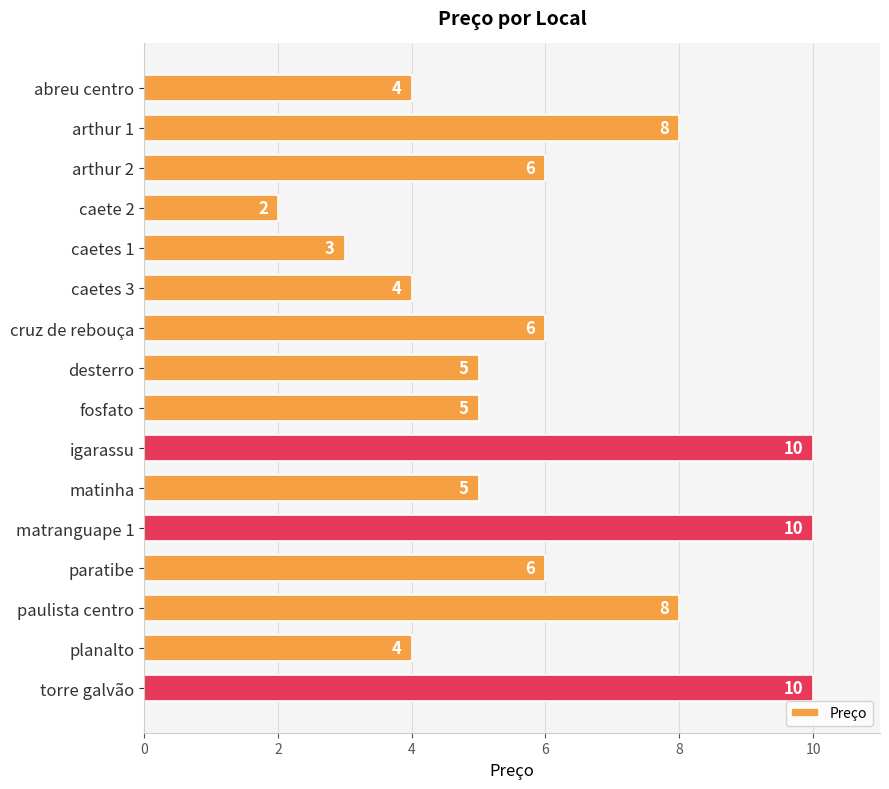

Which has a higher value, arthur 2 or caetes 1?

arthur 2